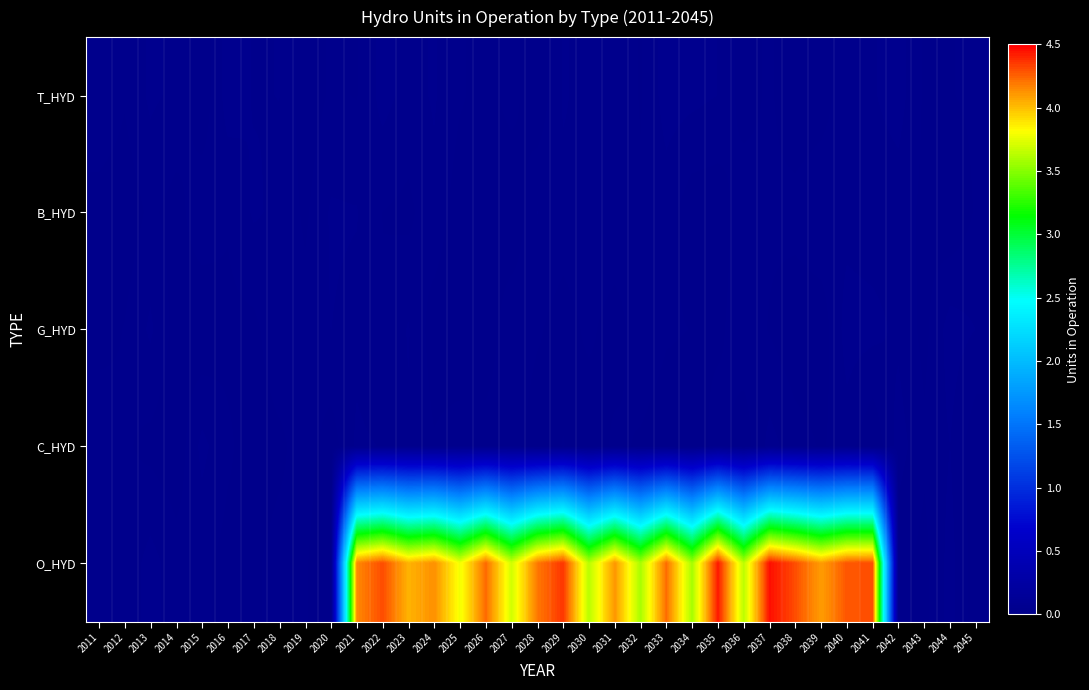

Rank the series at 2030 from highest to lowest value.

O_HYD, B_HYD, T_HYD, G_HYD, C_HYD